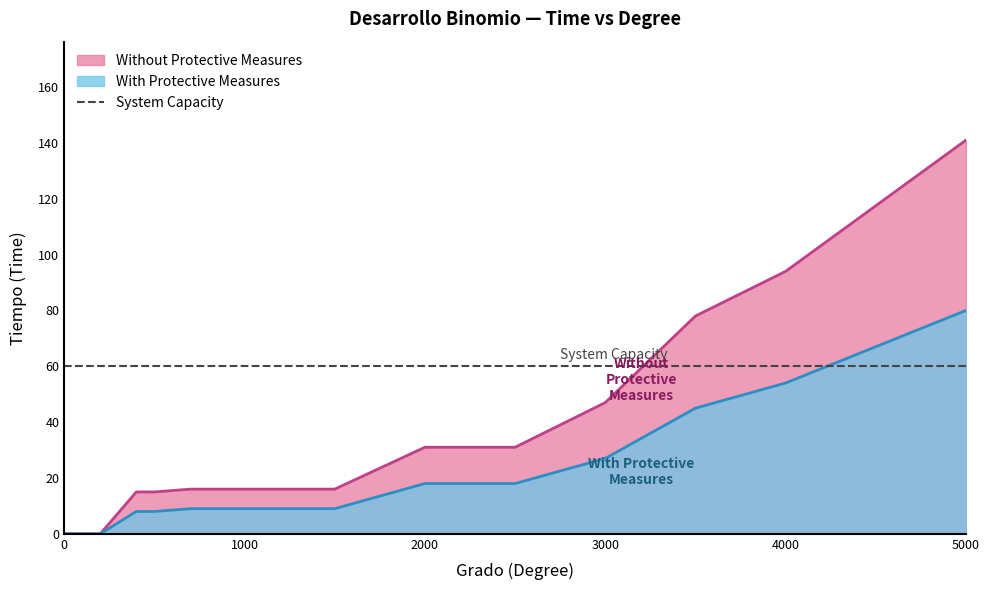

The value of Without Protective Measures at 20 is 0. True or false?

True